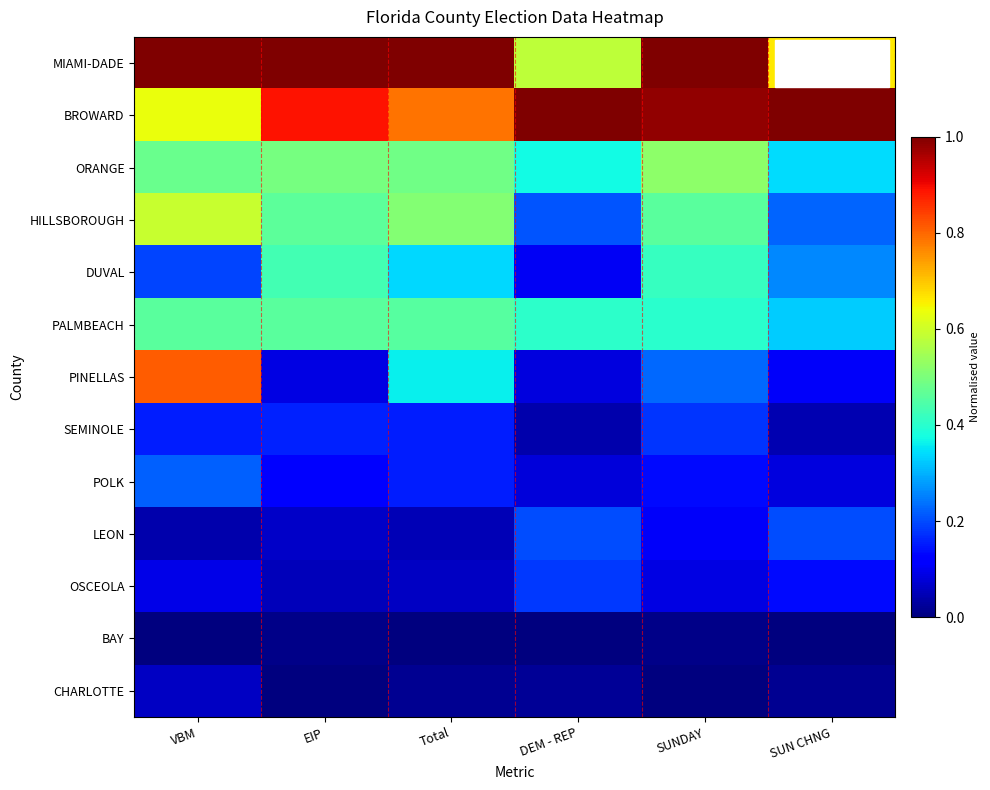

Reading left to right, transcribe all the data shown in this chart.

MIAMI-DADE: VBM=1.0	EIP=1.0	Total=1.0	DEM - REP=0.6	SUNDAY=1.0	SUN CHNG=0.7
BROWARD: VBM=0.6	EIP=0.9	Total=0.8	DEM - REP=1.0	SUNDAY=1.0	SUN CHNG=1.0
ORANGE: VBM=0.5	EIP=0.5	Total=0.5	DEM - REP=0.4	SUNDAY=0.5	SUN CHNG=0.3
HILLSBOROUGH: VBM=0.6	EIP=0.5	Total=0.5	DEM - REP=0.2	SUNDAY=0.5	SUN CHNG=0.2
DUVAL: VBM=0.2	EIP=0.4	Total=0.3	DEM - REP=0.1	SUNDAY=0.4	SUN CHNG=0.3
PALMBEACH: VBM=0.5	EIP=0.5	Total=0.5	DEM - REP=0.4	SUNDAY=0.4	SUN CHNG=0.3
PINELLAS: VBM=0.8	EIP=0.1	Total=0.4	DEM - REP=0.1	SUNDAY=0.2	SUN CHNG=0.1
SEMINOLE: VBM=0.2	EIP=0.2	Total=0.2	DEM - REP=0.0	SUNDAY=0.2	SUN CHNG=0.0
POLK: VBM=0.2	EIP=0.1	Total=0.2	DEM - REP=0.1	SUNDAY=0.1	SUN CHNG=0.1
LEON: VBM=0.0	EIP=0.1	Total=0.0	DEM - REP=0.2	SUNDAY=0.1	SUN CHNG=0.2
OSCEOLA: VBM=0.1	EIP=0.1	Total=0.1	DEM - REP=0.2	SUNDAY=0.1	SUN CHNG=0.1
BAY: VBM=0.0	EIP=0.0	Total=0.0	DEM - REP=0.0	SUNDAY=0.0	SUN CHNG=0.0
CHARLOTTE: VBM=0.1	EIP=0.0	Total=0.0	DEM - REP=0.0	SUNDAY=0.0	SUN CHNG=0.0